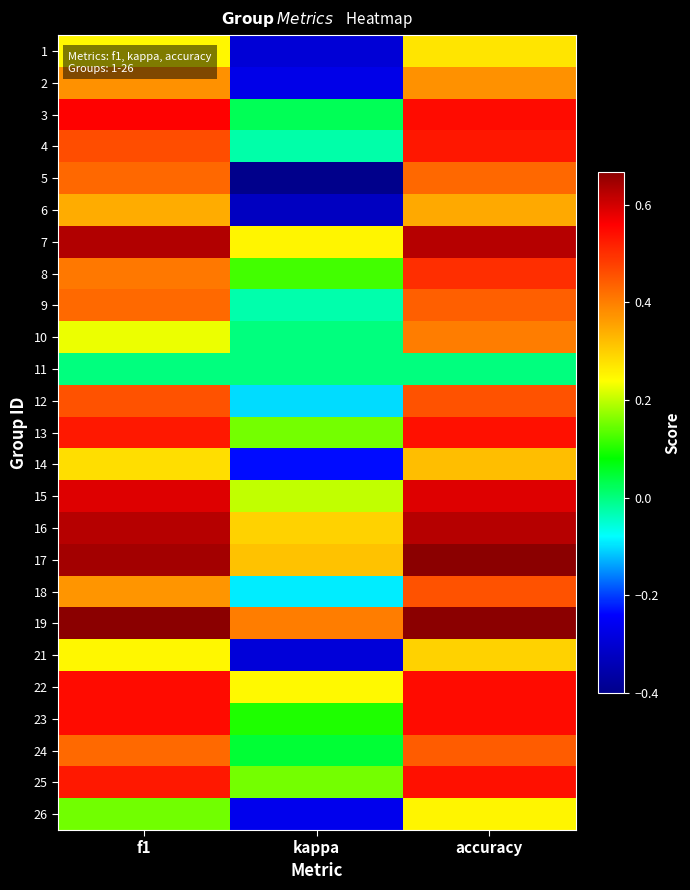

At how many categories does at least one series exceed 0?

3